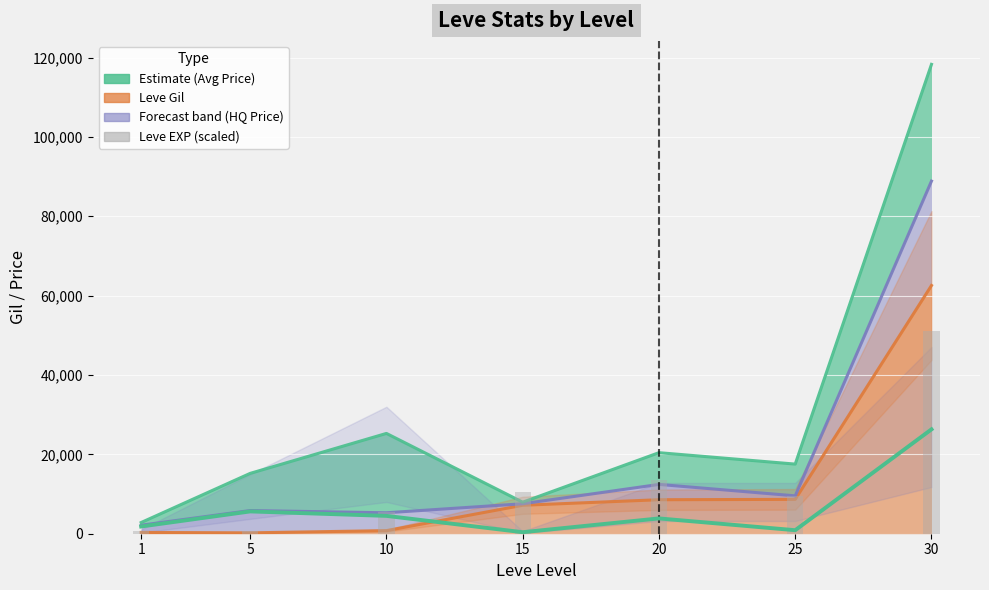

What is the average value of the Estimate (Avg Price) series?

6196